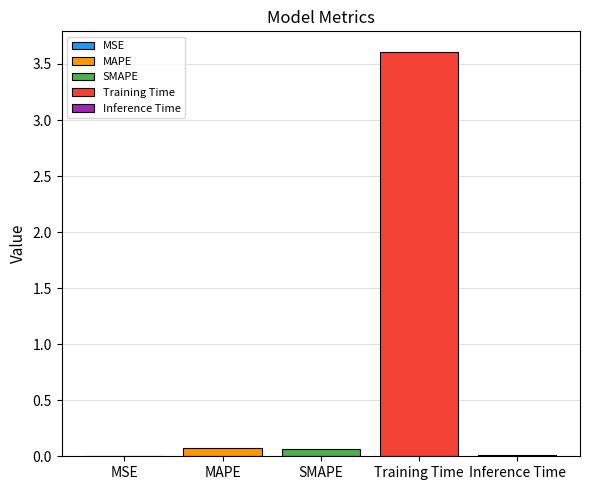

The value of Training Time at SMAPE is 3.6. True or false?

True